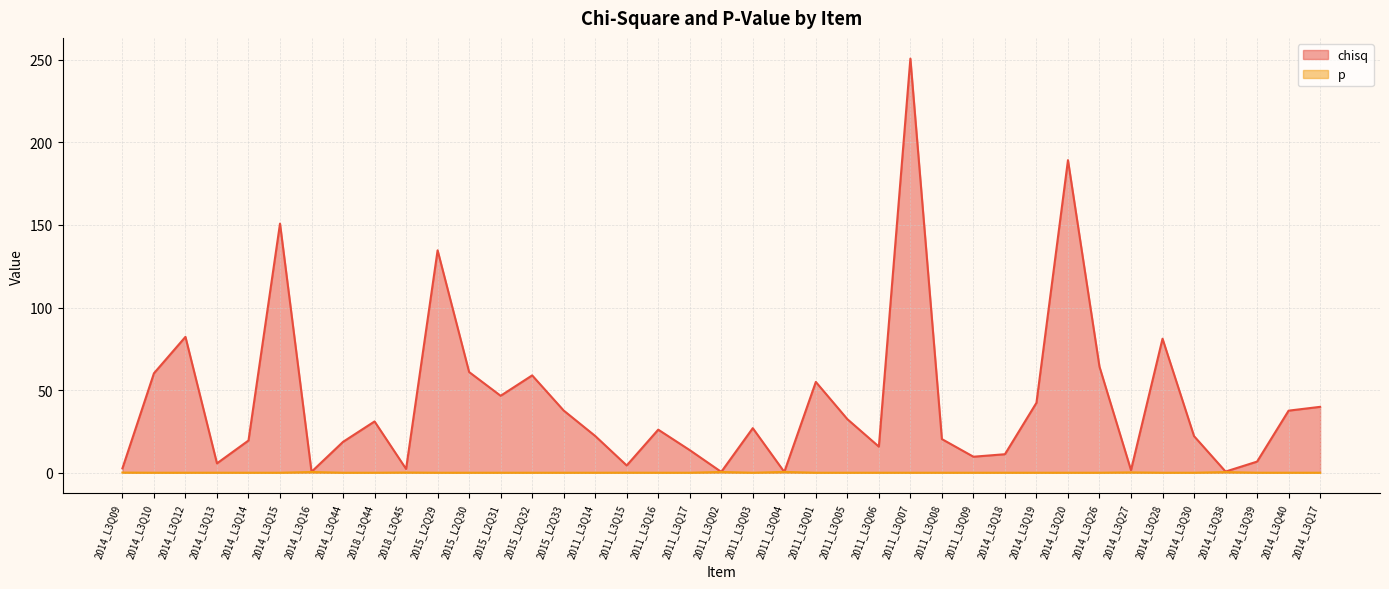

Between 2014_L3Q12 and 2015_L2Q32, which series saw the biggest shift?

chisq